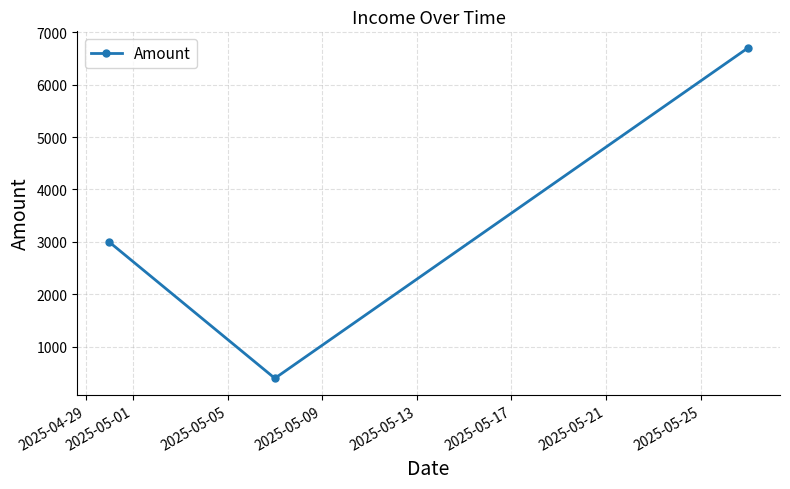

Is this an area chart (filled region under the line)?

No